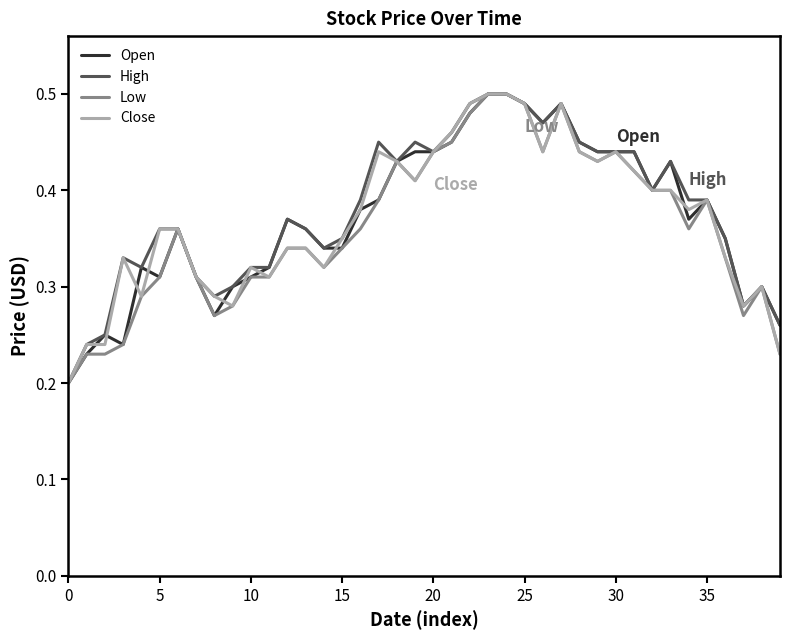

At which category is the sum across all series the highest?

23